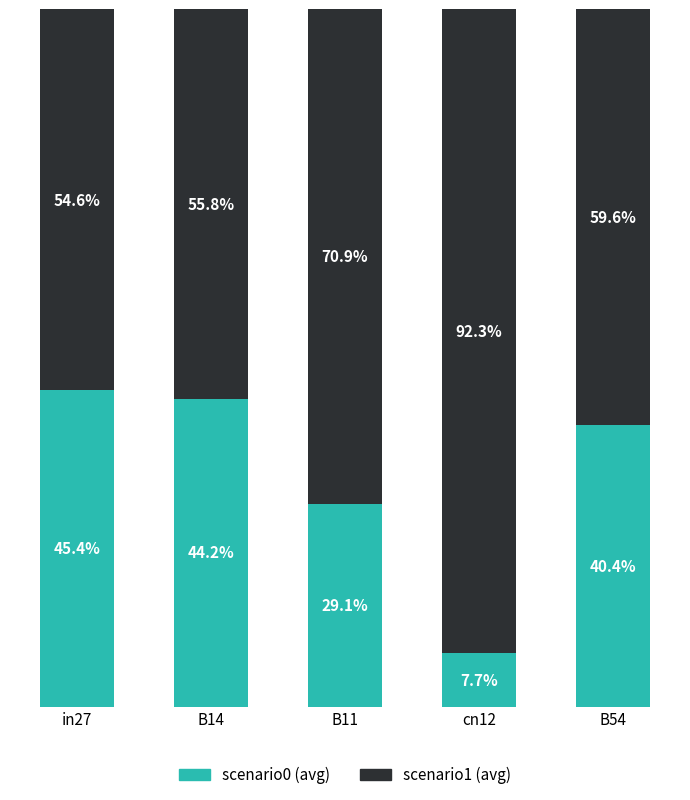

Rank the series by their average value, from highest to lowest.

scenario1 (avg), scenario0 (avg)